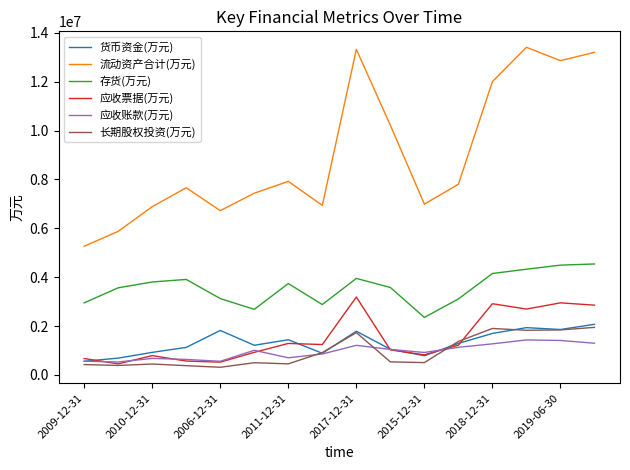

True or false: 应收账款(万元) and 存货(万元) cross at least once.

False